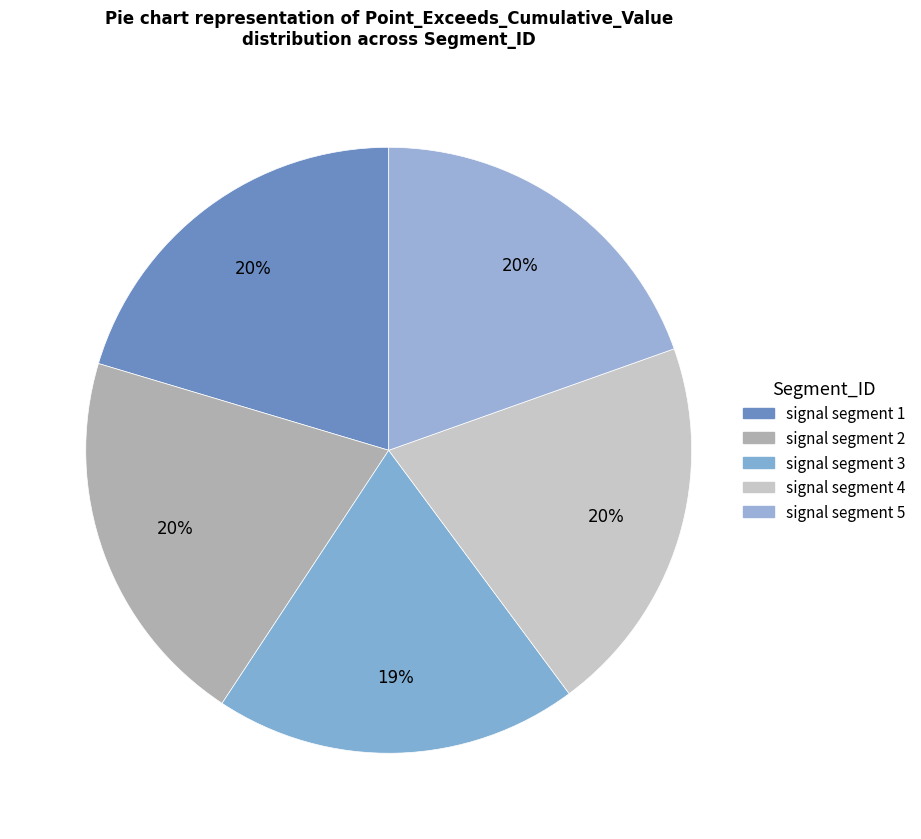

Does signal segment 2 represent more than half of the total?

No